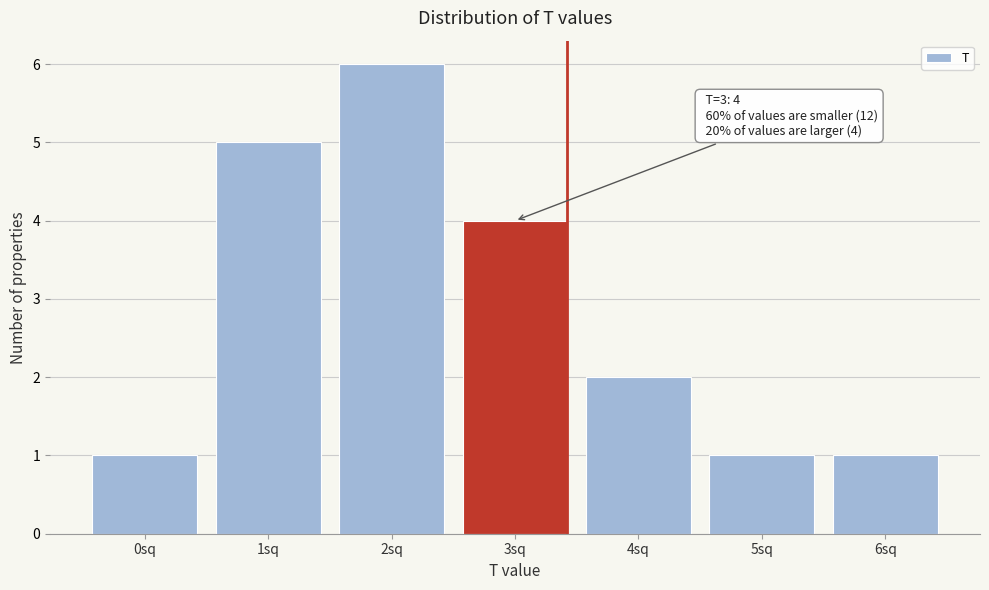

Reading right to left, extract all data points from this chart.

1	1	2	4	6	5	1